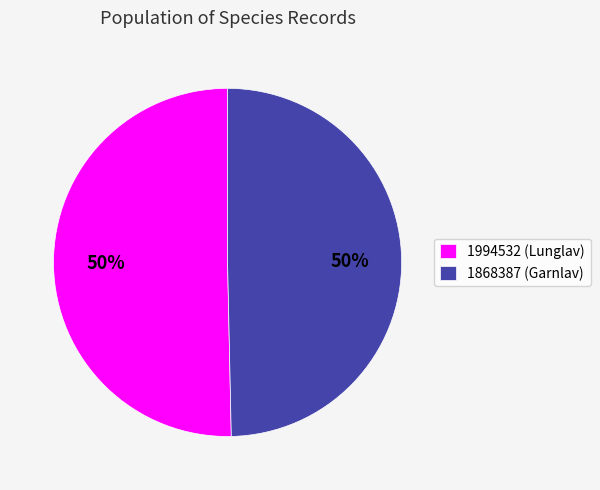

Approximately how many times larger is the value at 1868387 (Garnlav) compared to 1994532 (Lunglav)?

1.0